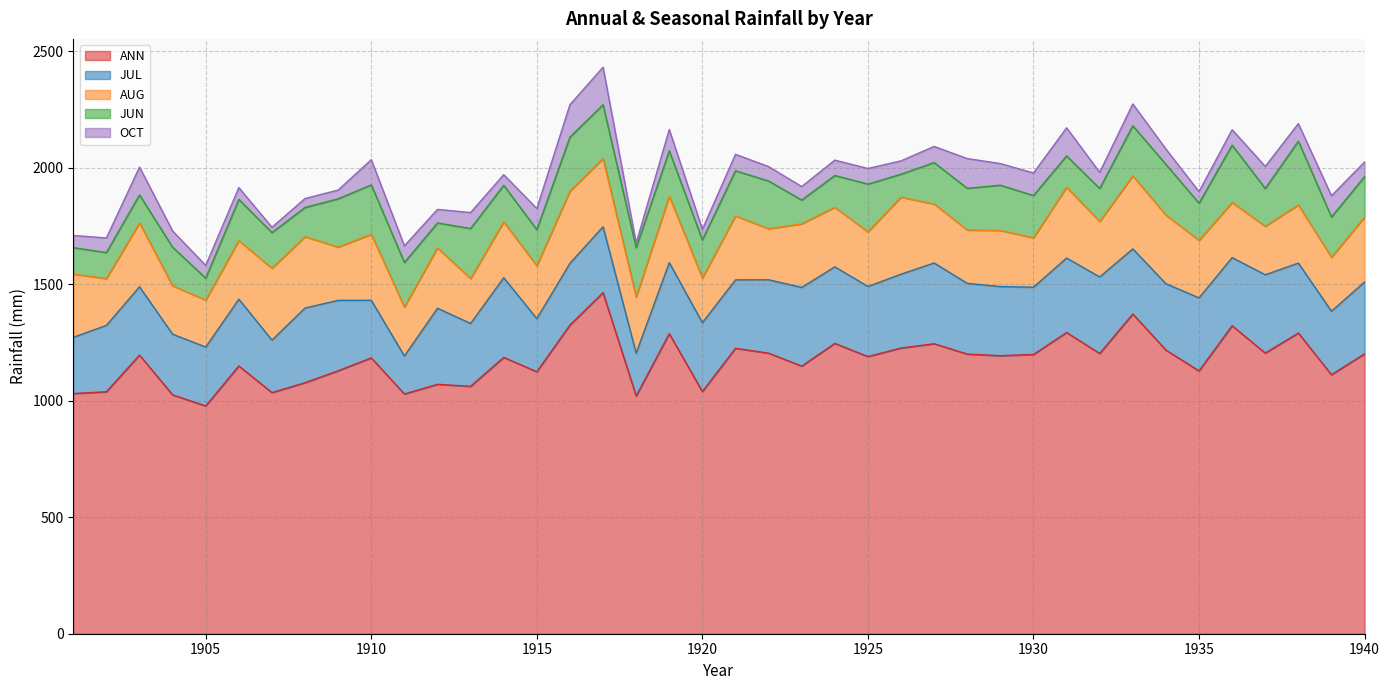

List the labels in order of ANN value, smallest first.

1905, 1918, 1904, 1911, 1901, 1907, 1902, 1920, 1913, 1912, 1908, 1939, 1915, 1935, 1909, 1923, 1906, 1910, 1914, 1925, 1929, 1903, 1930, 1928, 1940, 1932, 1922, 1937, 1934, 1921, 1926, 1927, 1924, 1919, 1938, 1931, 1936, 1916, 1933, 1917